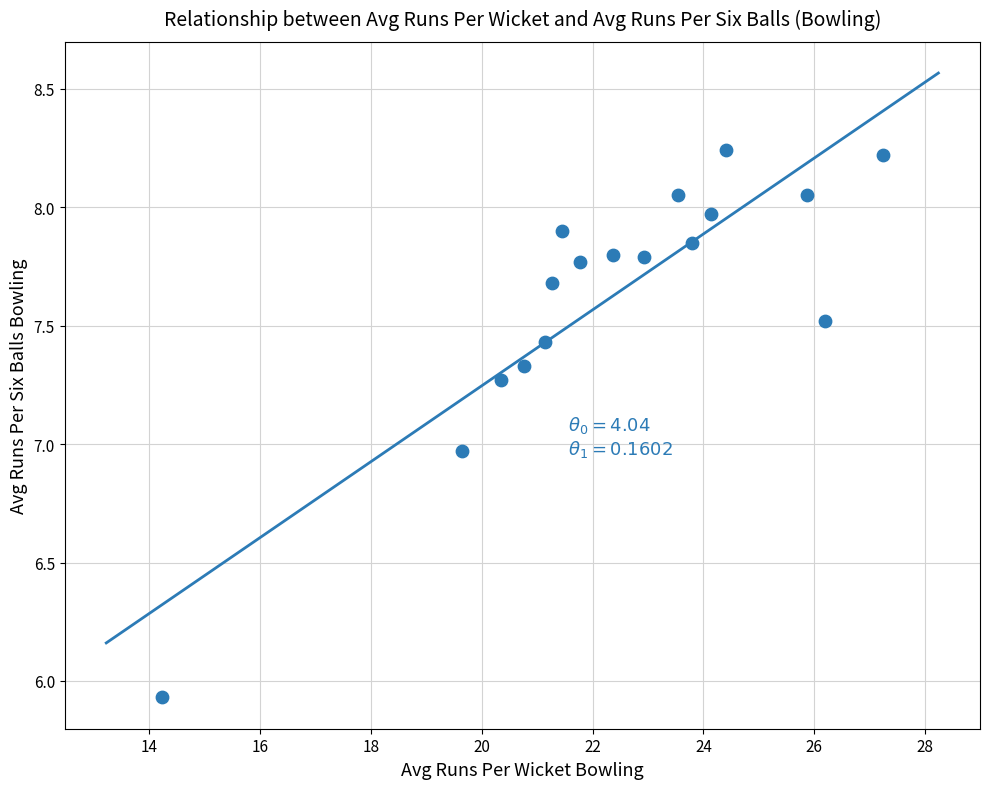

What is the range of Y values (max minus min)?

2.3